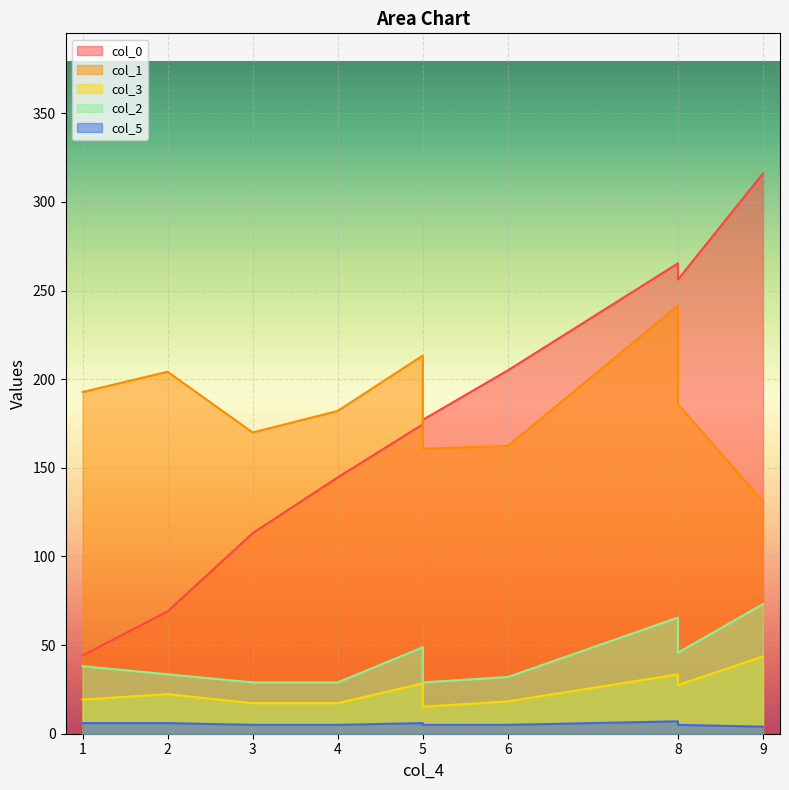

Is it true that col_2 equals 14.6 at 8?

False